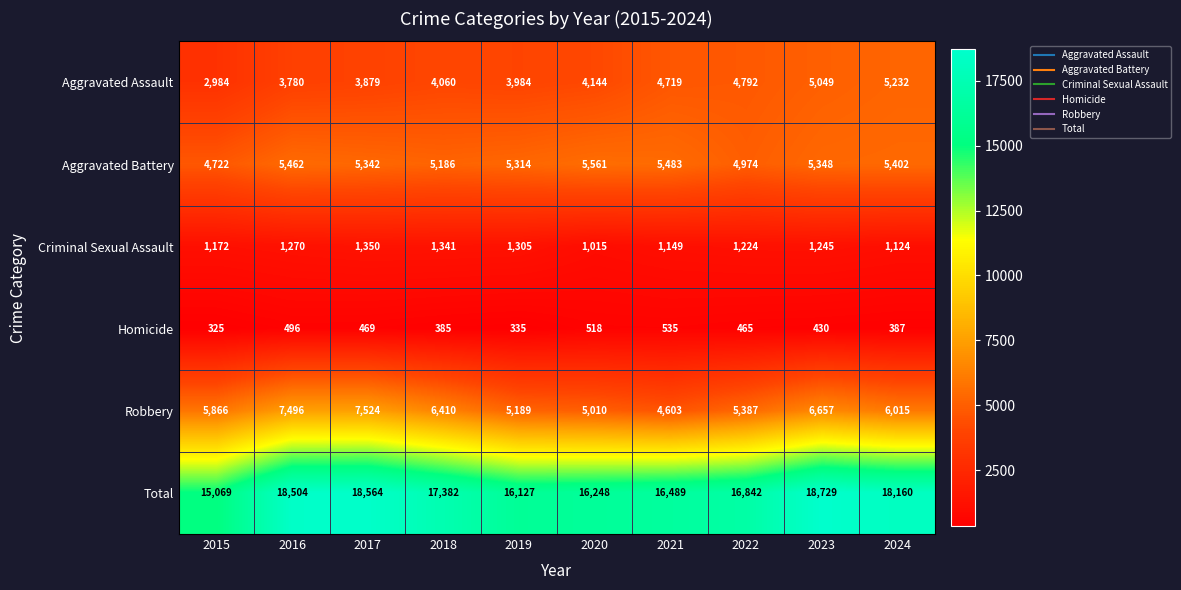

How many distinct data groups are displayed?

6